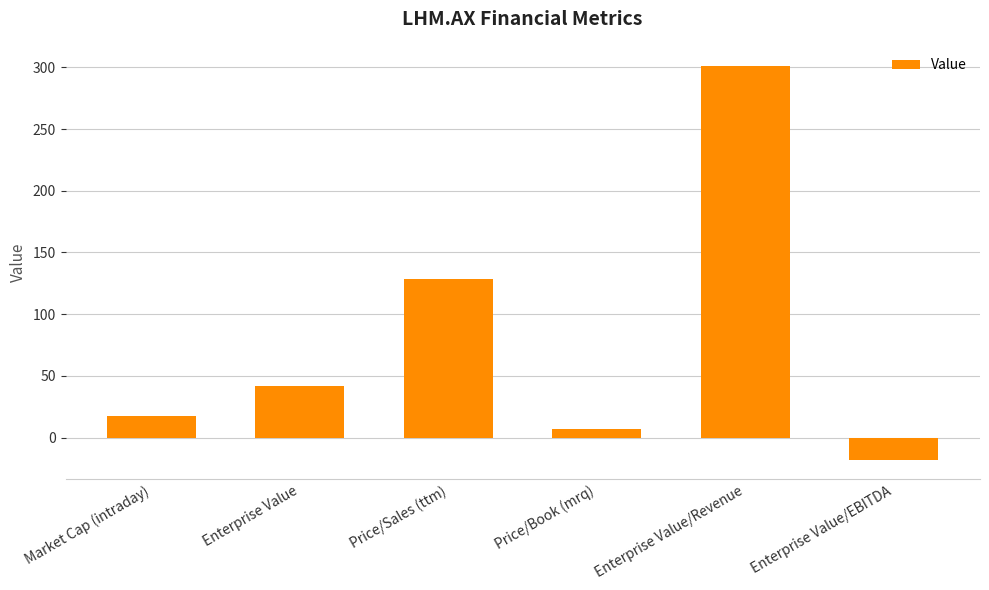

Are the bars grouped side by side (vs. stacked)?

No